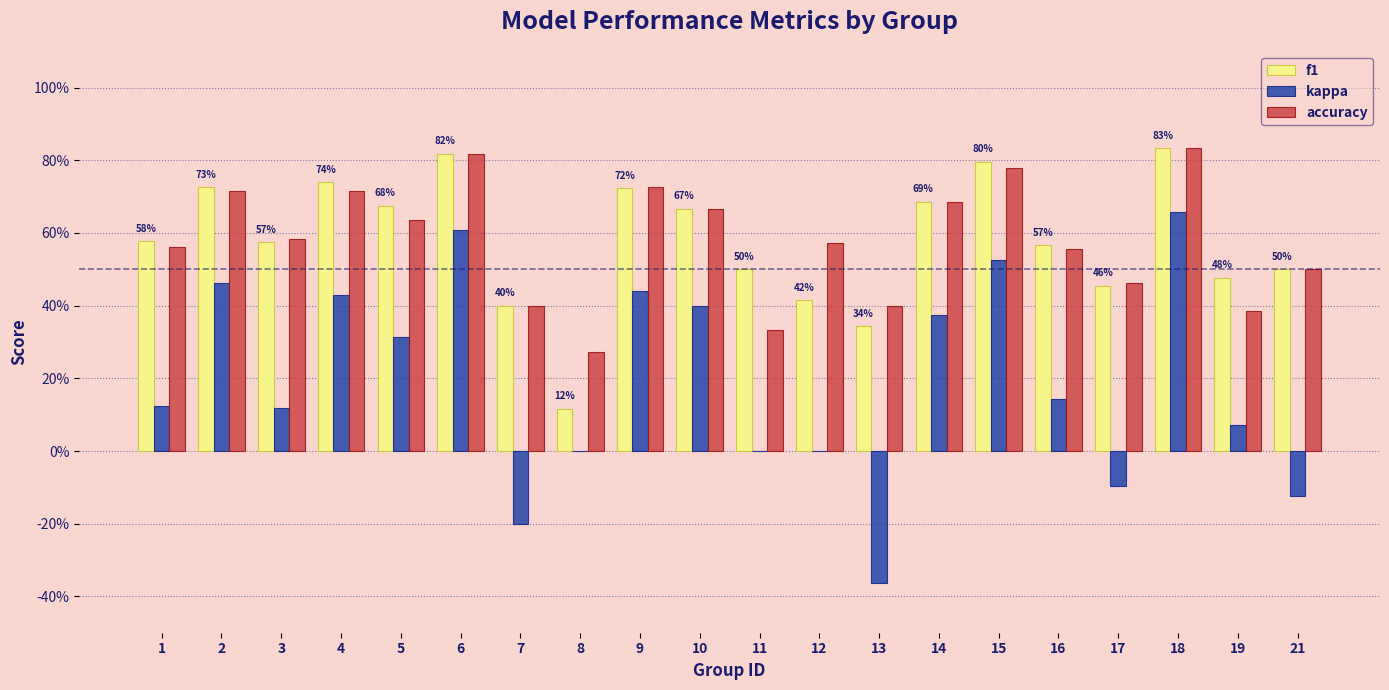

Does the chart contain stacked bars?

No